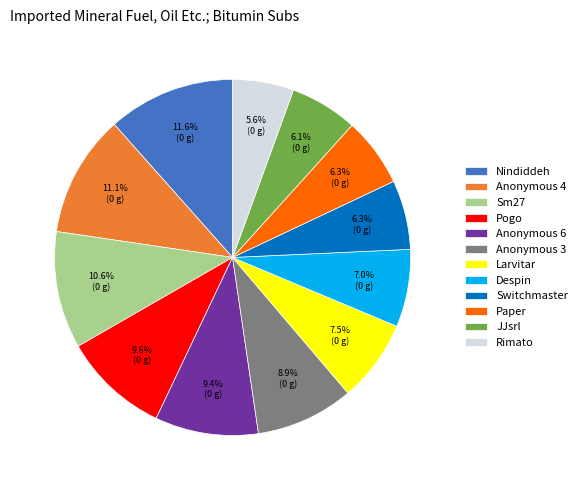

How many segments does this pie chart have?

12